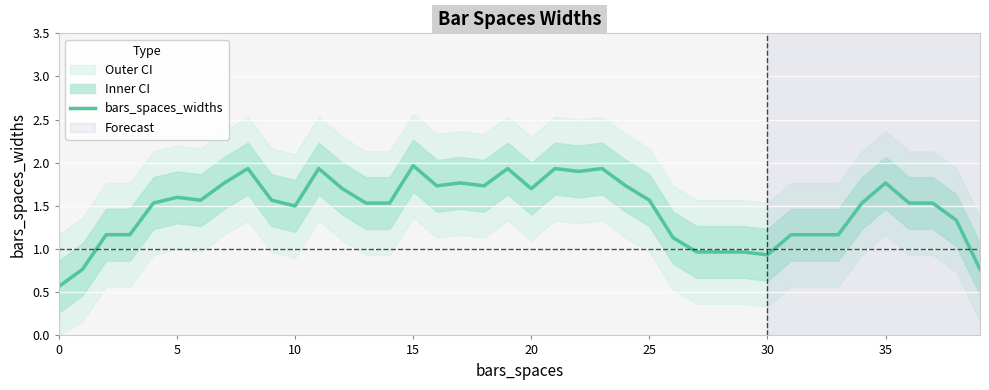

Count the number of values greater than 1.

33